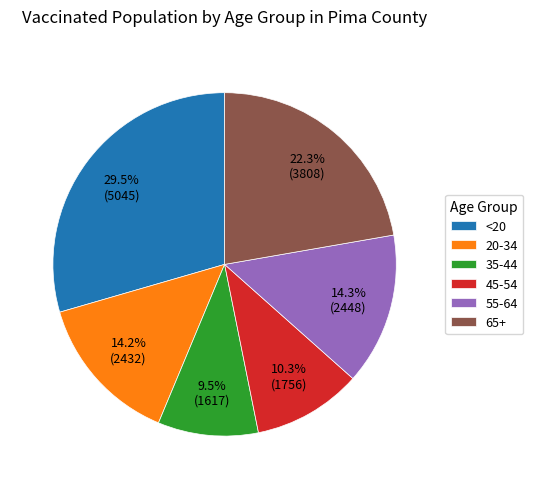

Approximately how many times larger is the value at <20 compared to 65+?

1.3